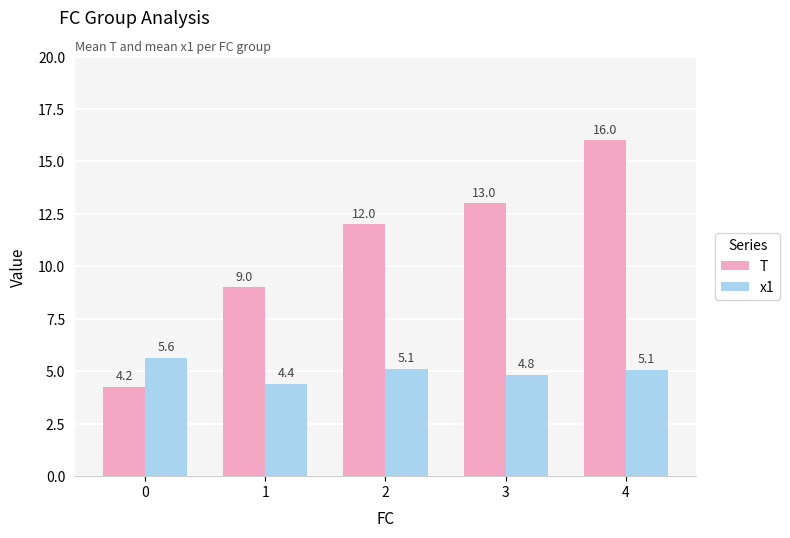

What are all the series names shown in the legend?

T, x1